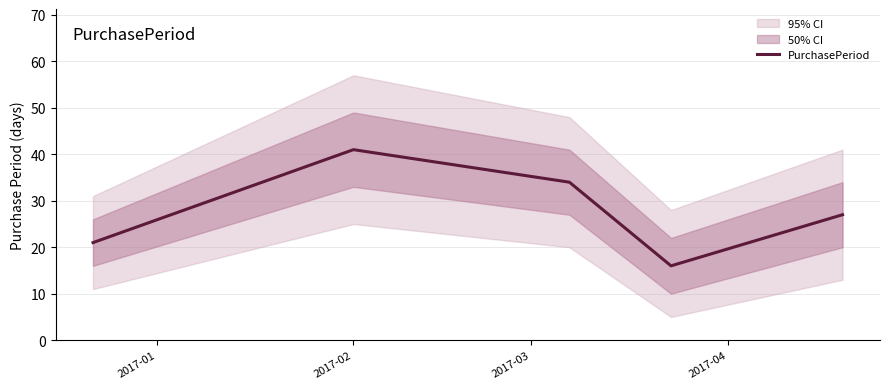

How many data points are above 27?

2